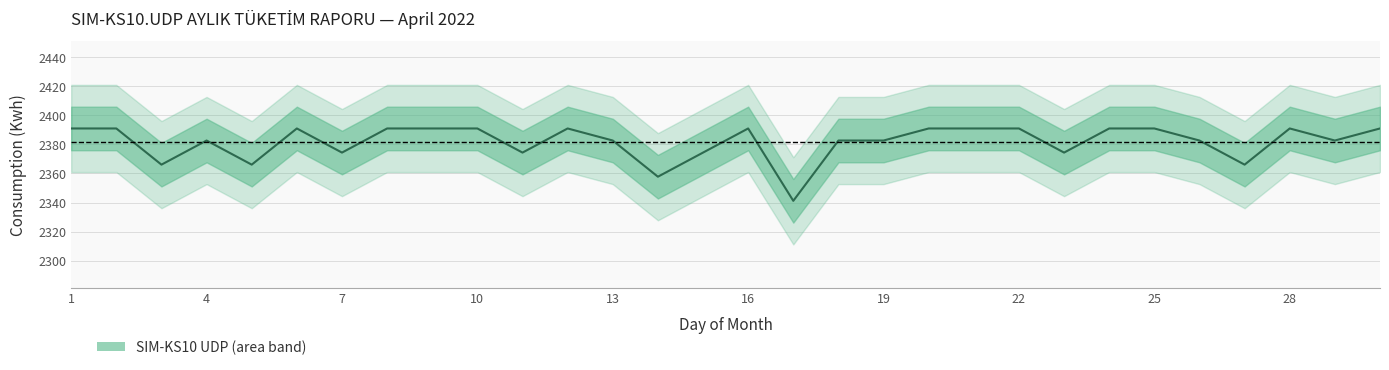

The value at 17 is 2341.2. True or false?

True